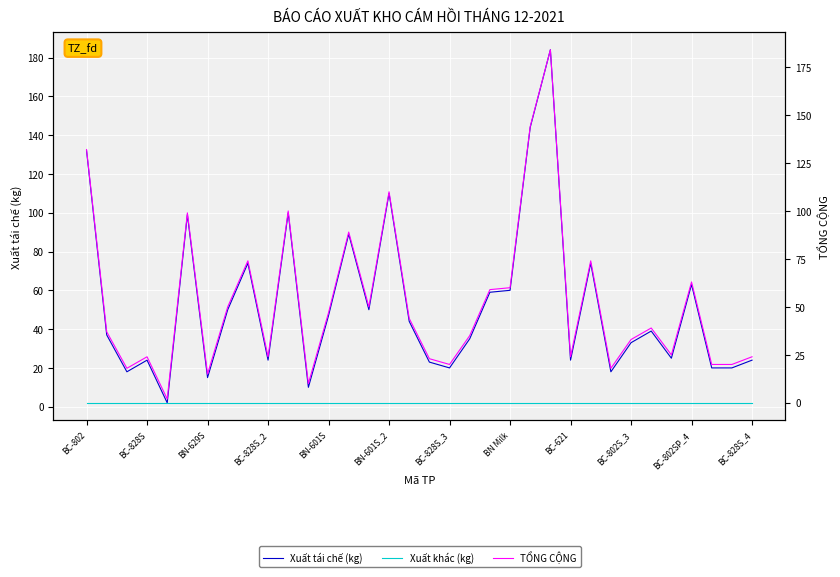

At which category is the sum across all series the highest?

23